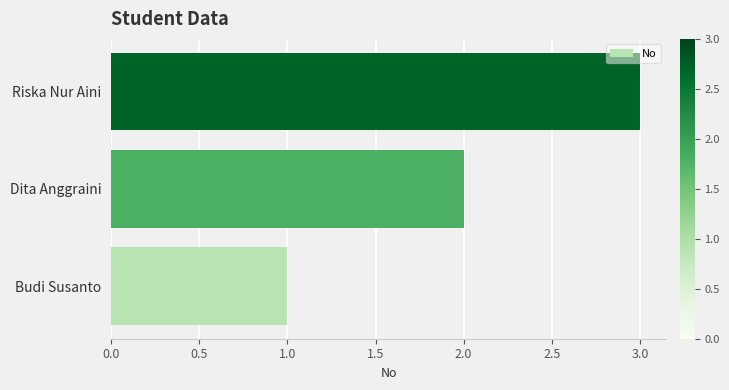

Which category has the highest value across all series?

Riska Nur Aini